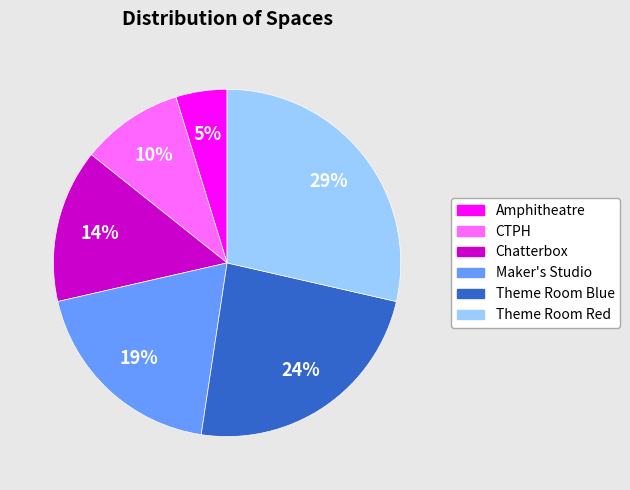

Between CTPH and Theme Room Red, which is larger?

Theme Room Red